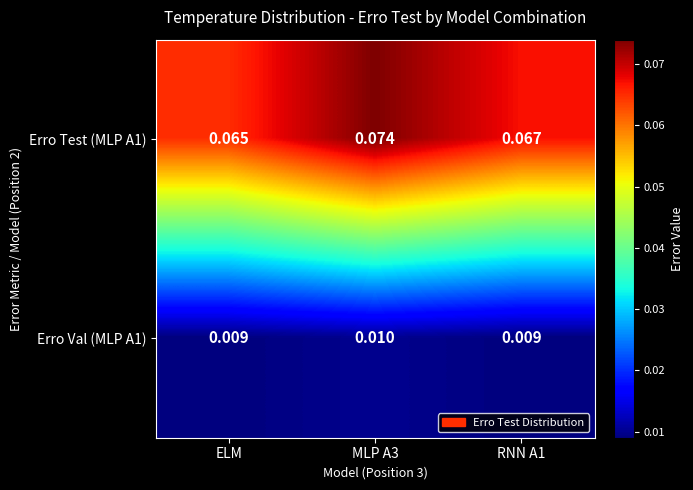

List the series in order of their peak value, highest first.

Erro Test (MLP A1), Erro Val (MLP A1)